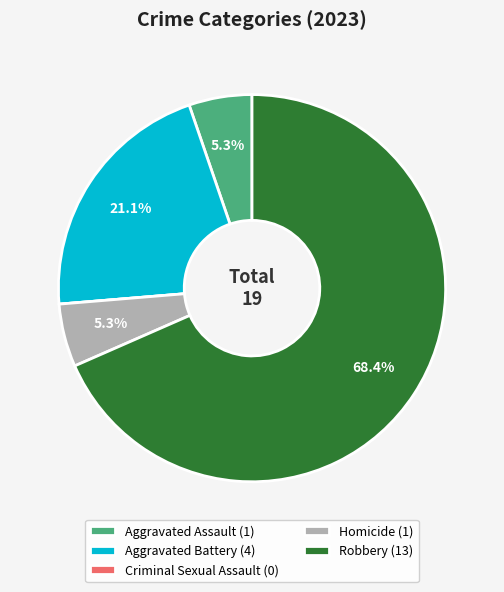

Is the sum of Robbery (13) and Homicide (1) greater than half?

Yes